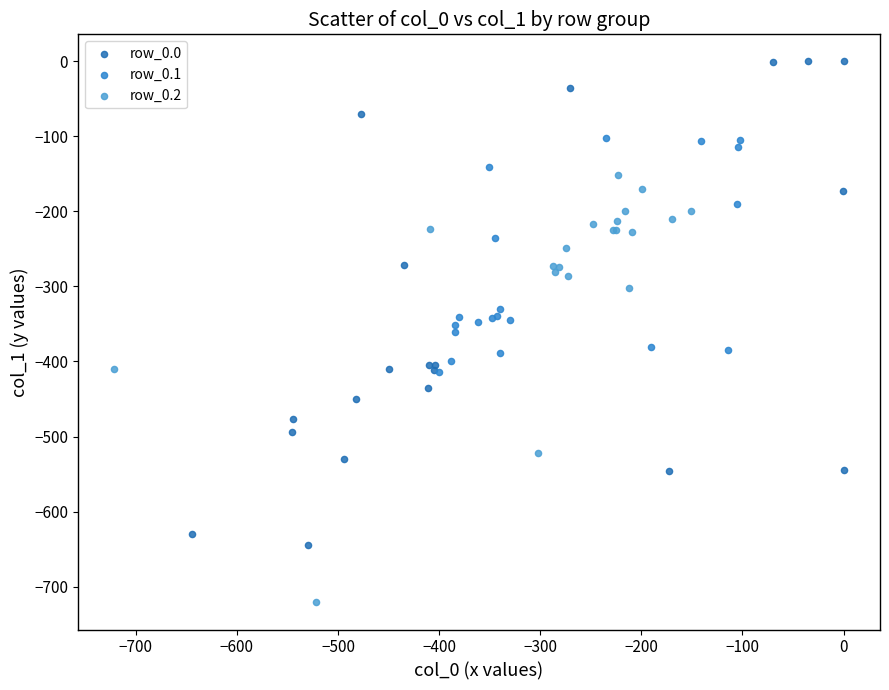

Which series contains the highest Y value?

row_0.0